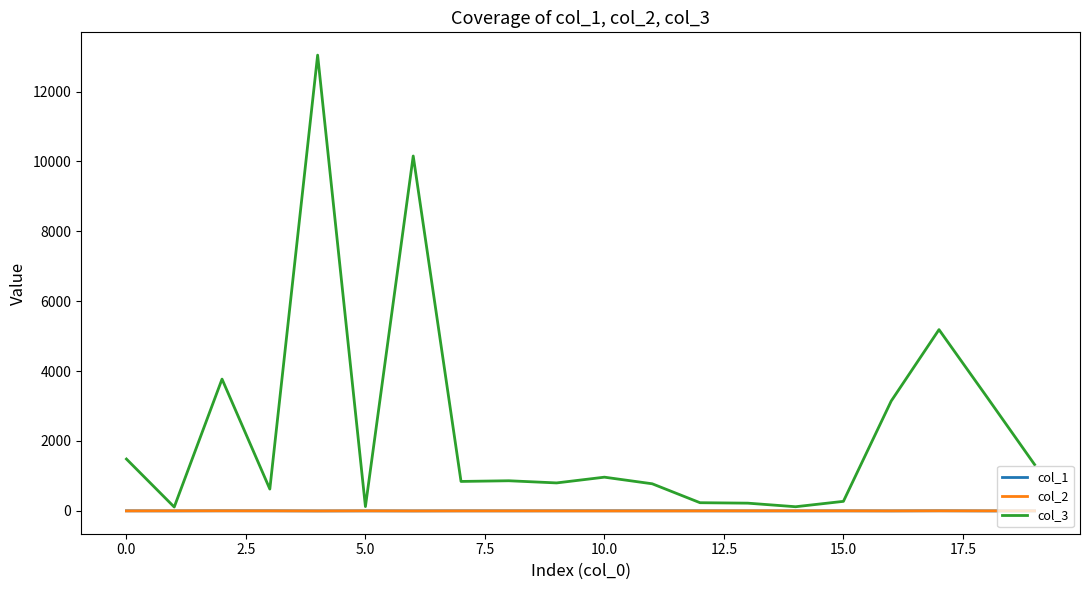

Which series has the largest total across all categories?

col_3